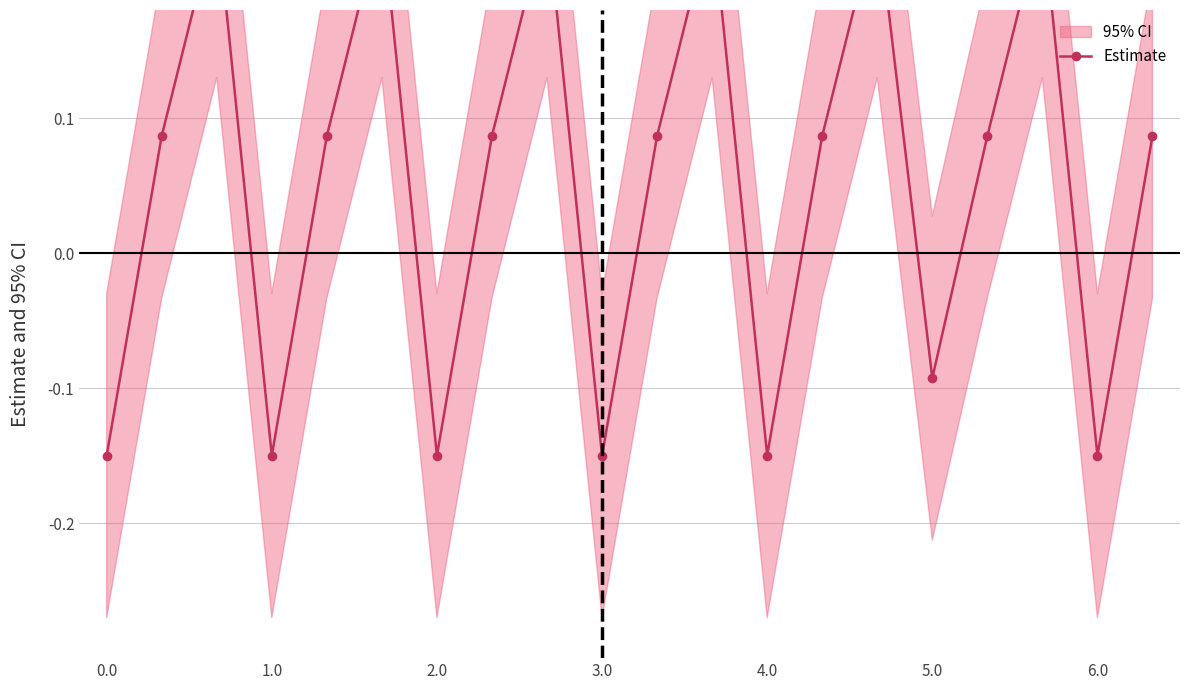

Reading left to right, what are all the values shown in this chart?

-0.2	0.1	0.2	-0.2	0.1	0.2	-0.2	0.1	0.2	-0.2	0.1	0.2	-0.2	0.1	0.2	-0.1	0.1	0.2	-0.2	0.1